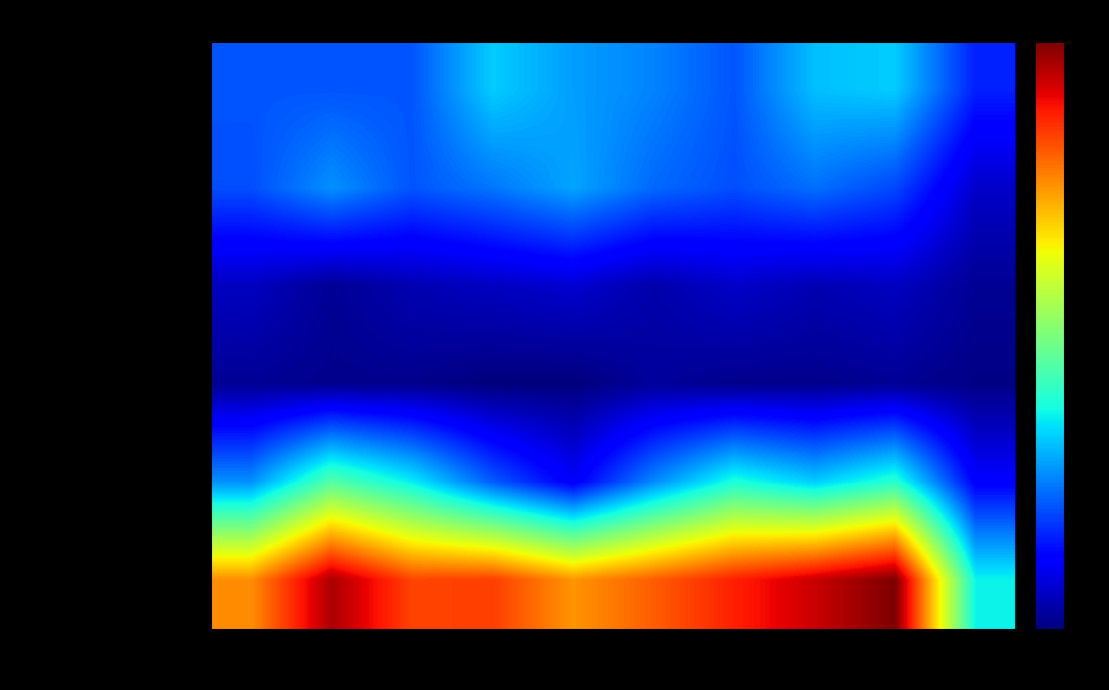

How many categories are shown in the chart?

10